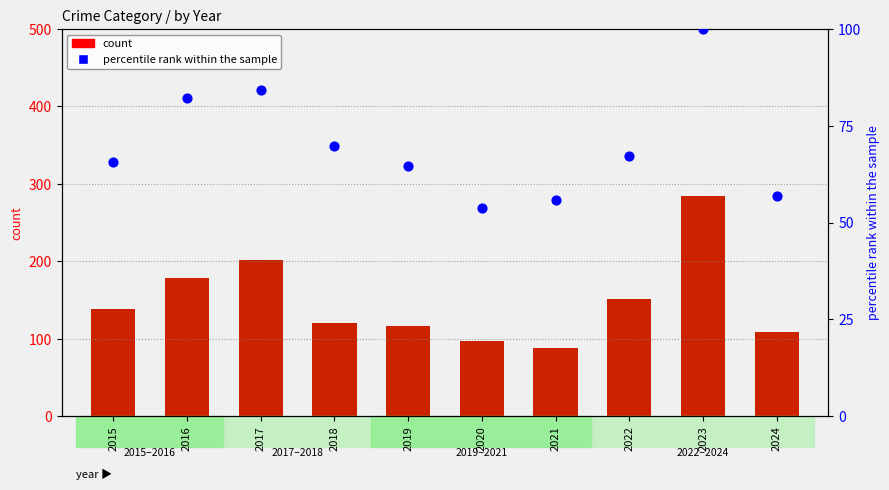

What is the change in value from 2018 to 2023?

+30.2